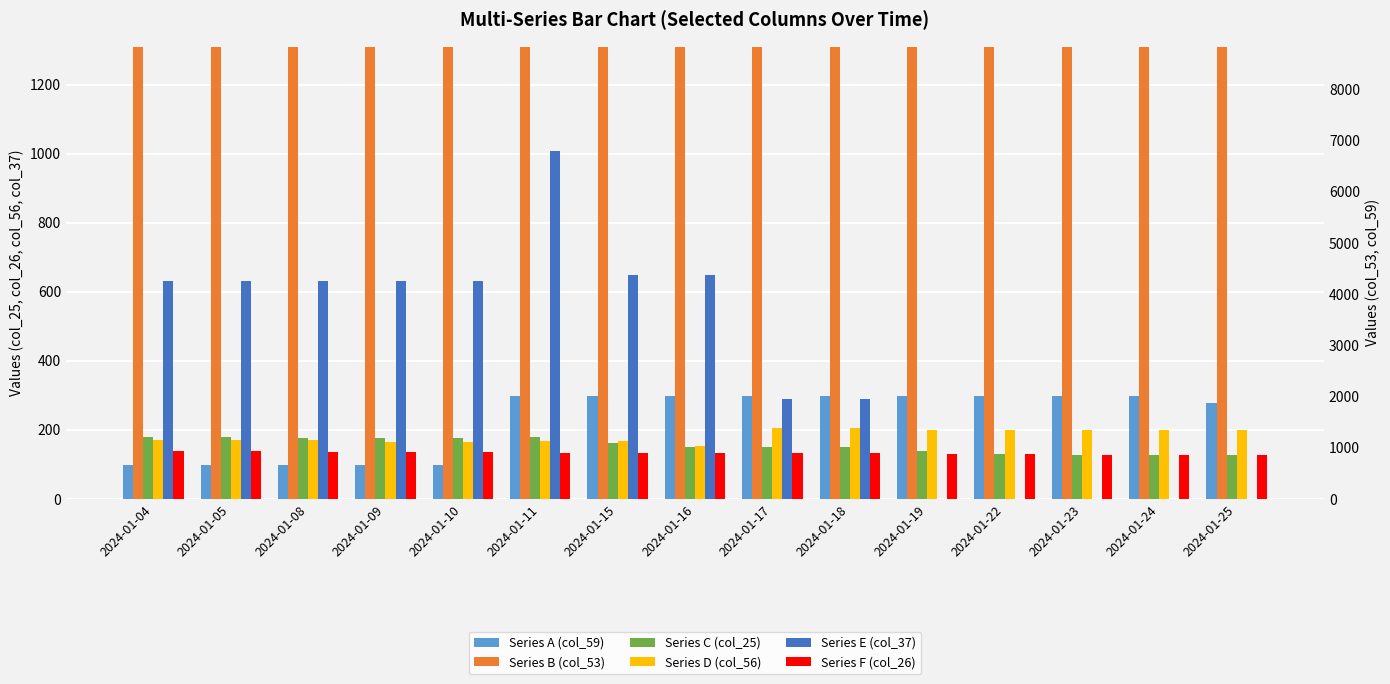

Is it true that Series A (col_59) equals 508 at 2024-01-15?

False